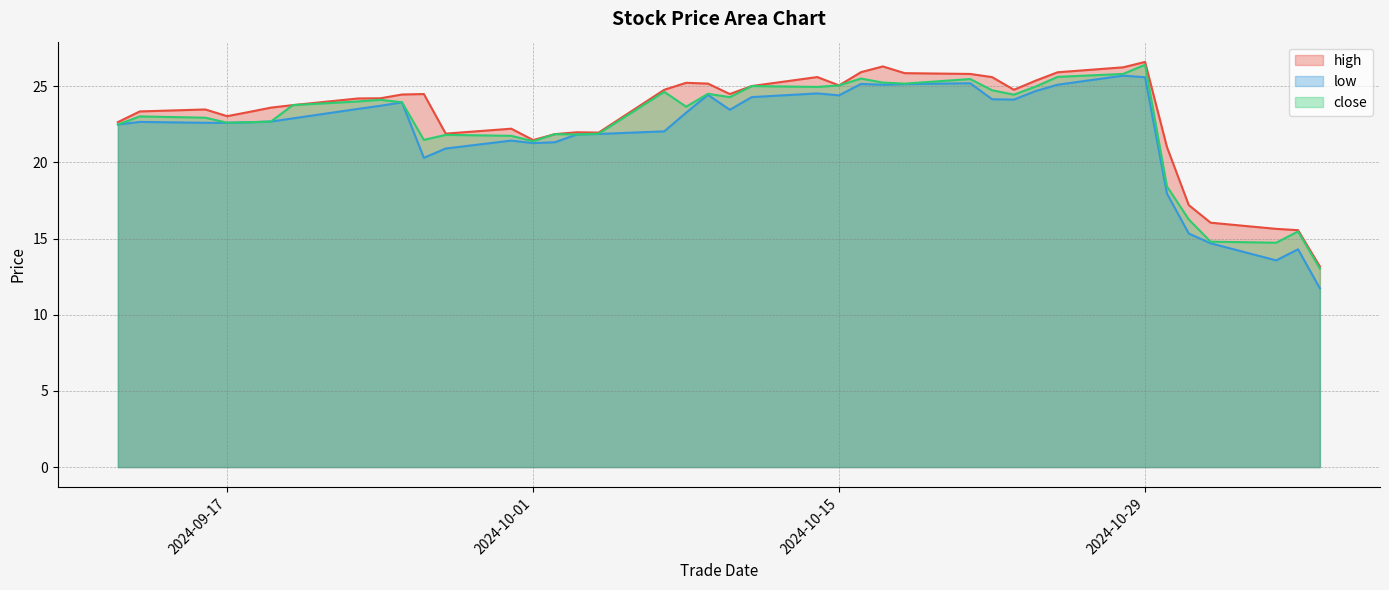

Which category has the lowest value in the high series?

20241106